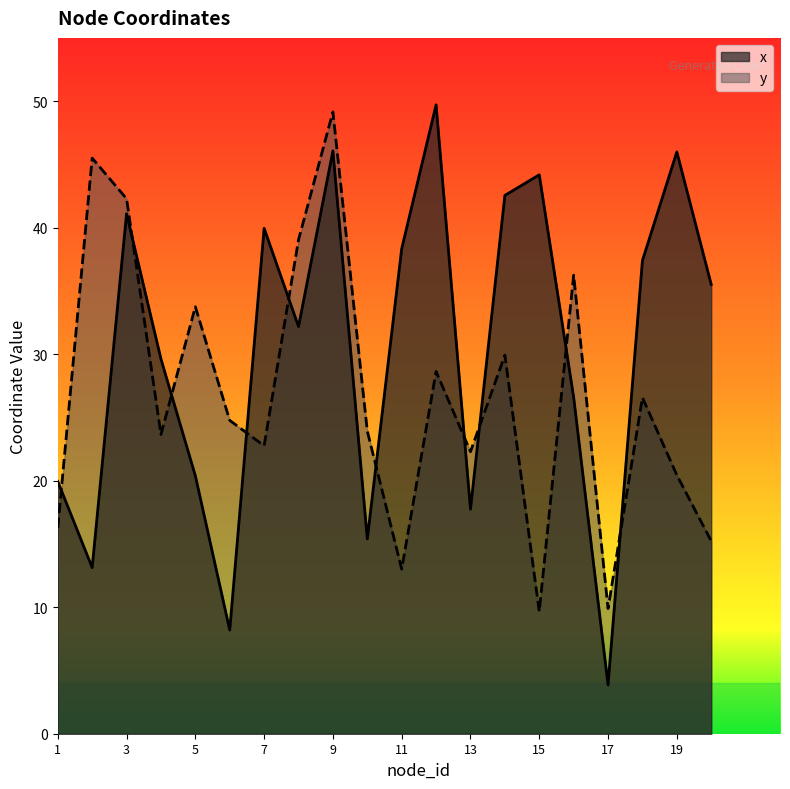

At how many categories does at least one series exceed 16?

19